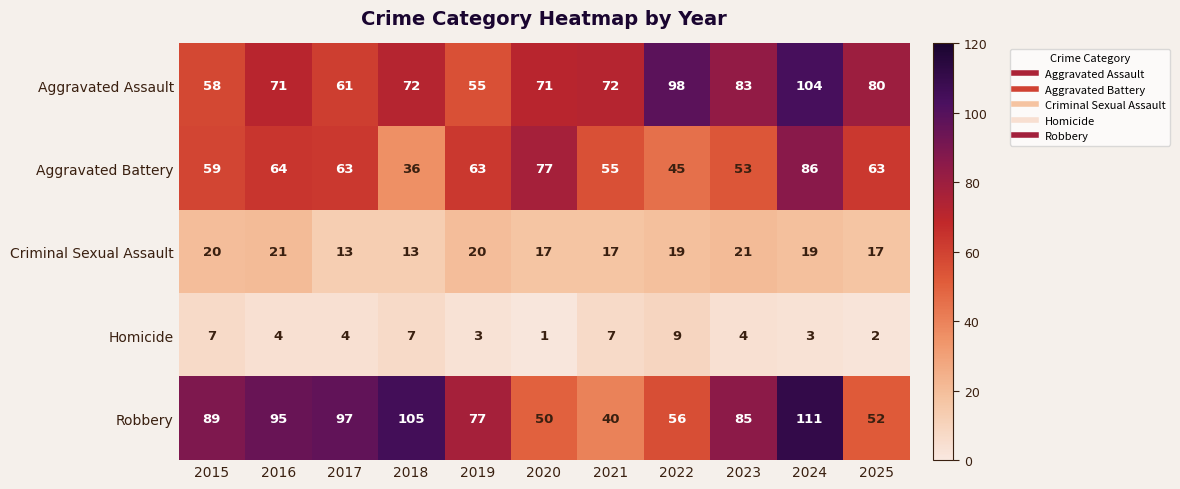

What is the approximate value of Homicide at 2015?

7